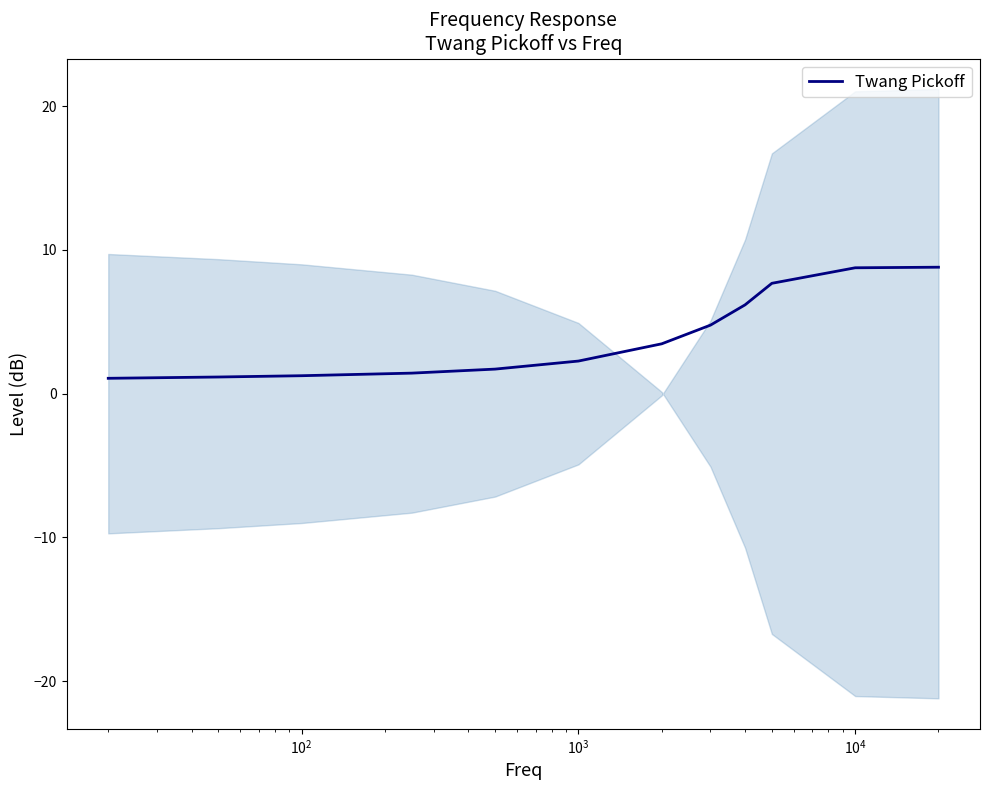

What is the maximum value for Twang Pickoff?

8.8